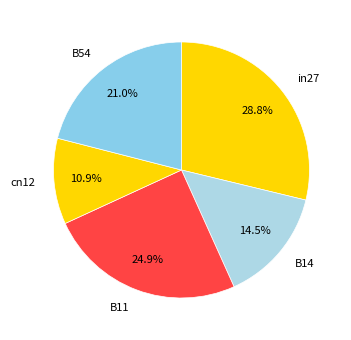

Which category has the biggest portion of the pie?

in27